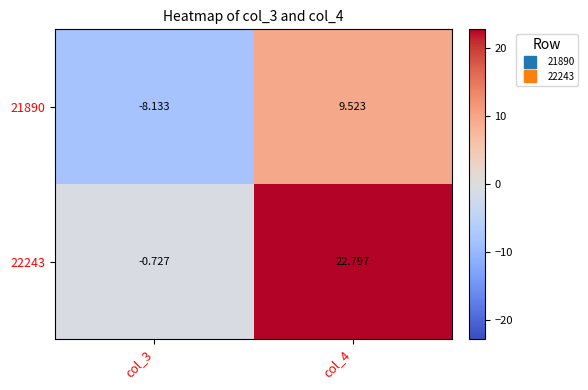

What is the spread (max minus min) of values at col_3?

7.4